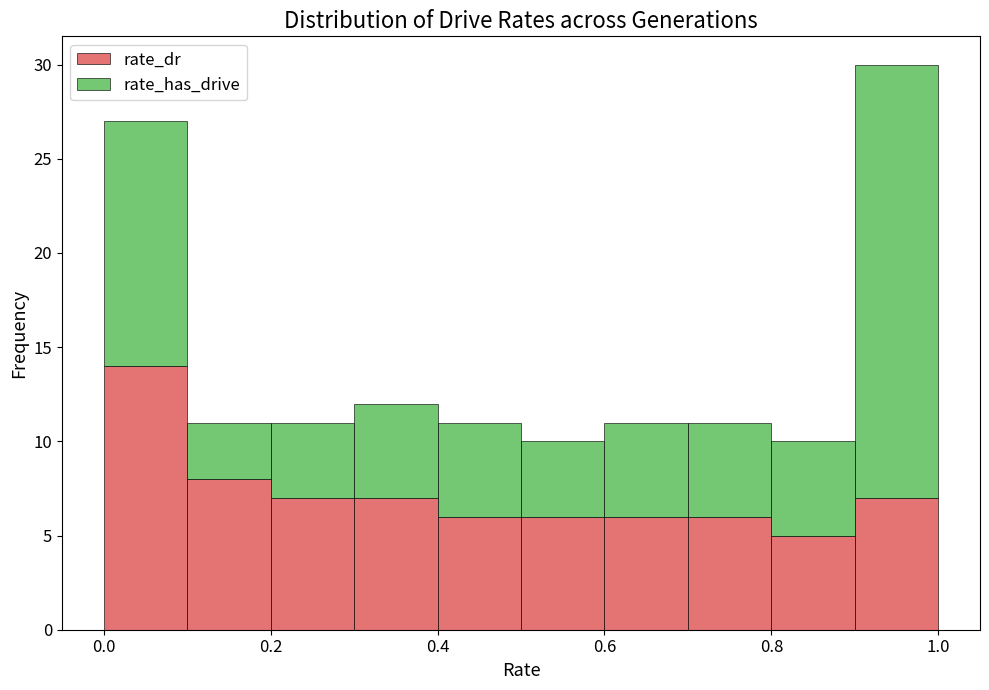

Which range on the x-axis has the tallest stacked bar (by total height)?

0.9 to 1.0